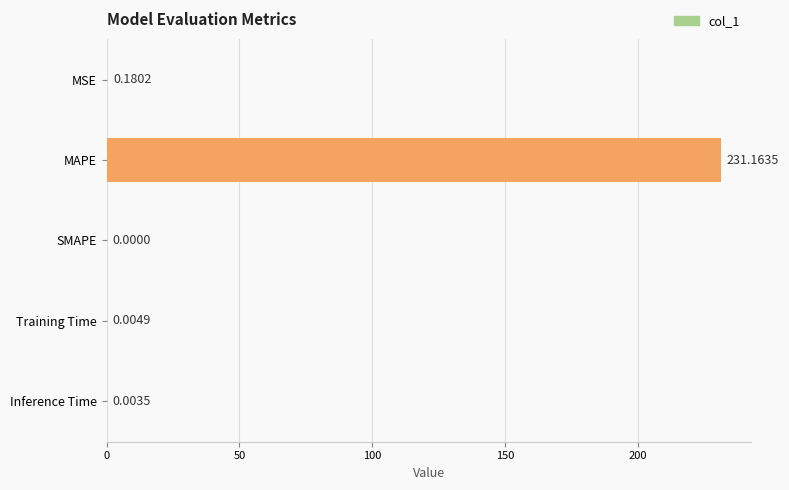

How many positive values are there?

4